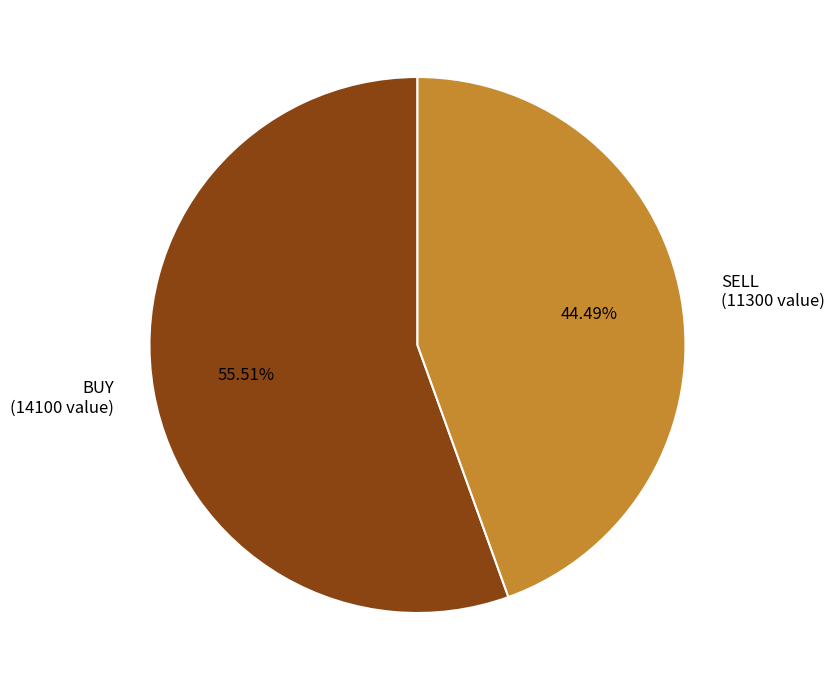

Combined, do BUY (14100 value) and SELL (11300 value) account for over 50%?

Yes